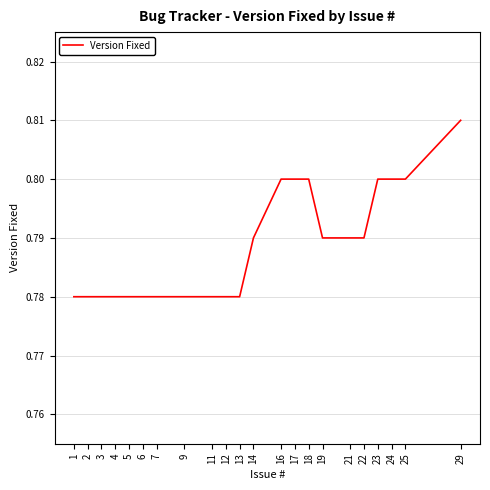

At which category does the chart reach its peak across all series?

29